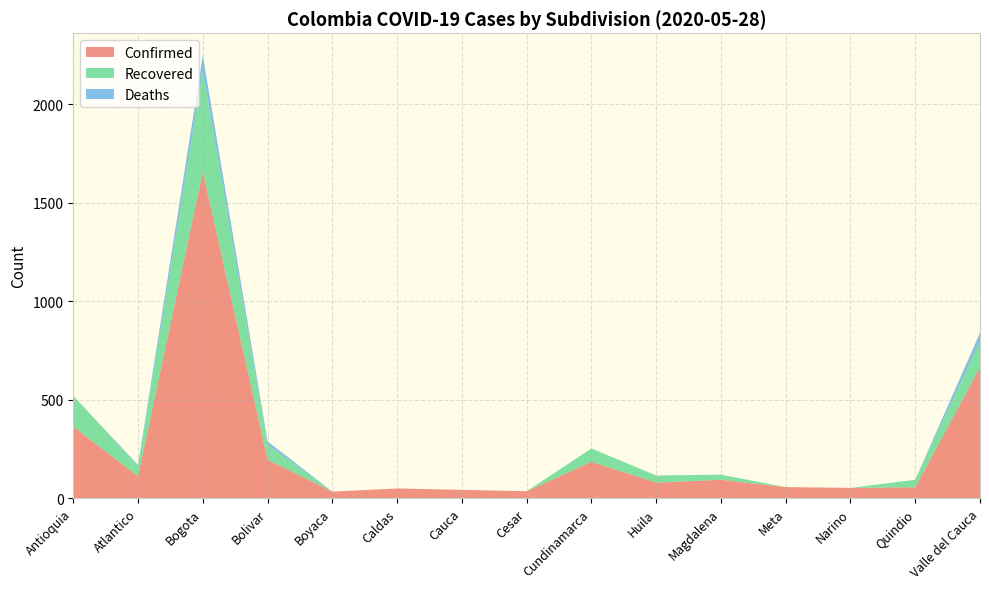

Reading left to right, transcribe all the data shown in this chart.

Confirmed: 363	111	1656	195	33	49	42	35	184	79	93	56	52	55	664
Recovered: 156	51	508	75	0	0	0	0	68	36	26	0	0	38	131
Deaths: 0	6	83	18	0	0	0	0	0	0	0	0	0	0	44